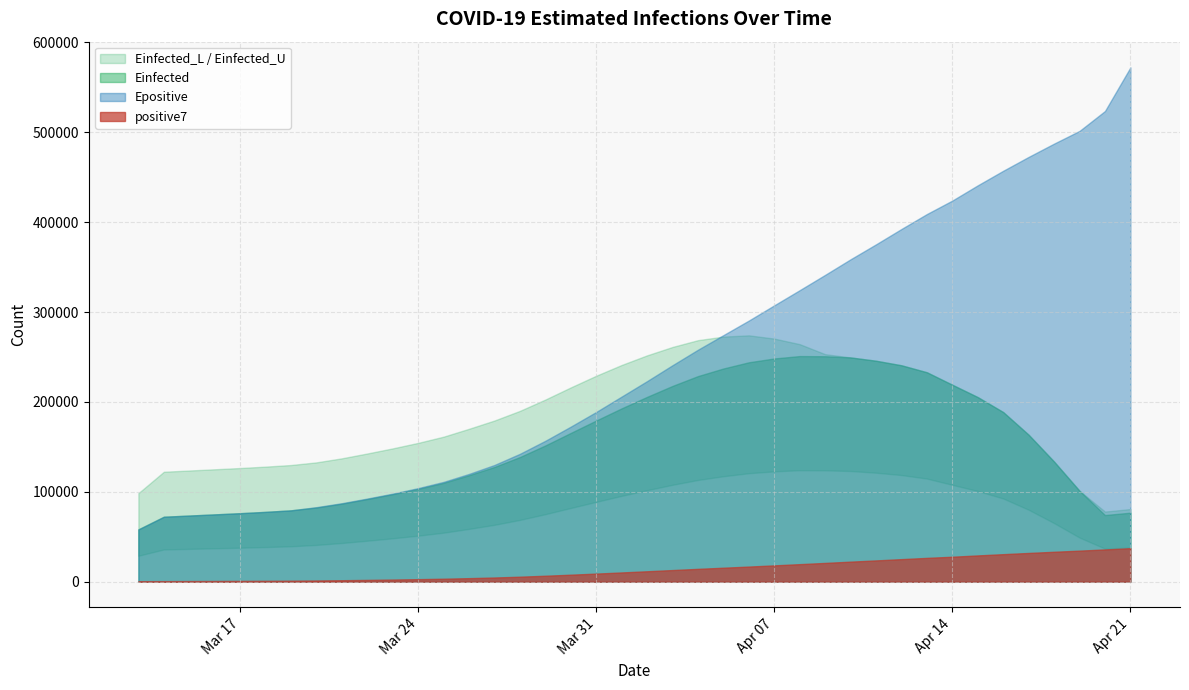

Read the Einfected_L value at 2020-04-19.

49084.9